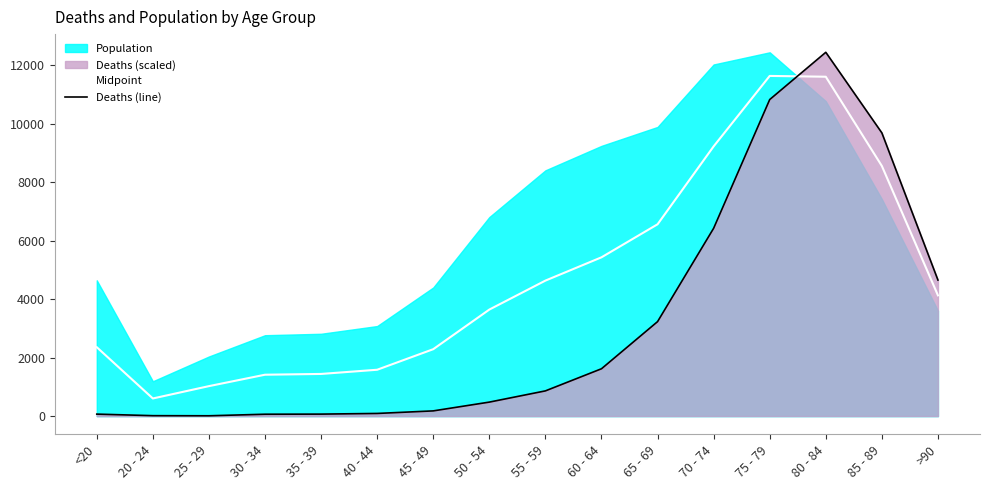

What is the maximum value for Deaths (line)?

12434.0